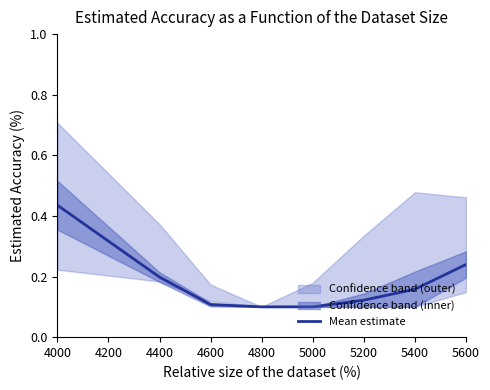

Is it true that Mean estimate equals 0.1 at 5600?

False